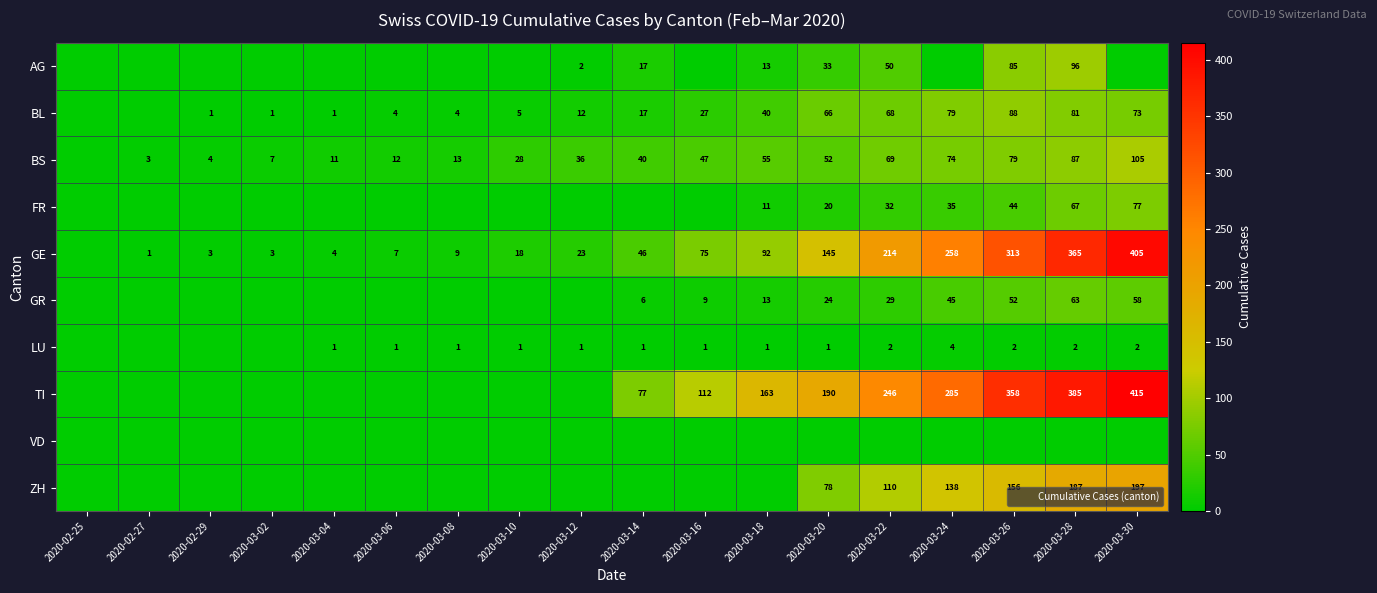

The value of VD at 2020-03-10 is 0. True or false?

True